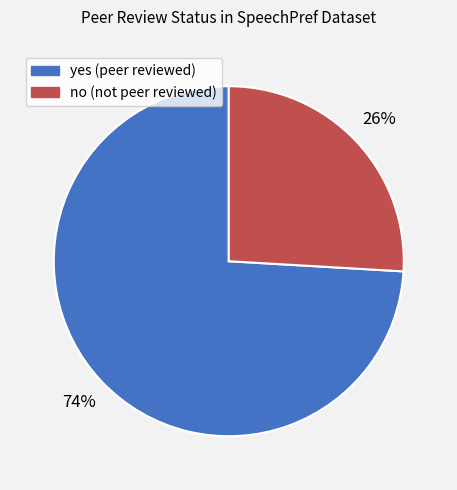

What is the smallest slice in the pie chart?

no